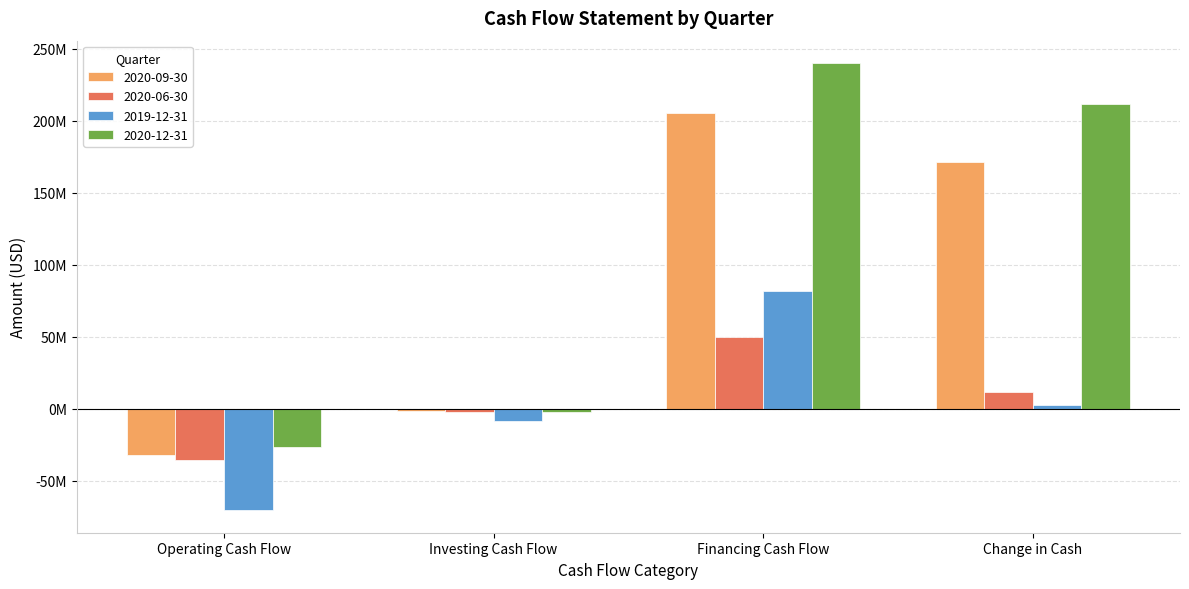

What are all the series names shown in the legend?

2020-09-30, 2020-06-30, 2019-12-31, 2020-12-31